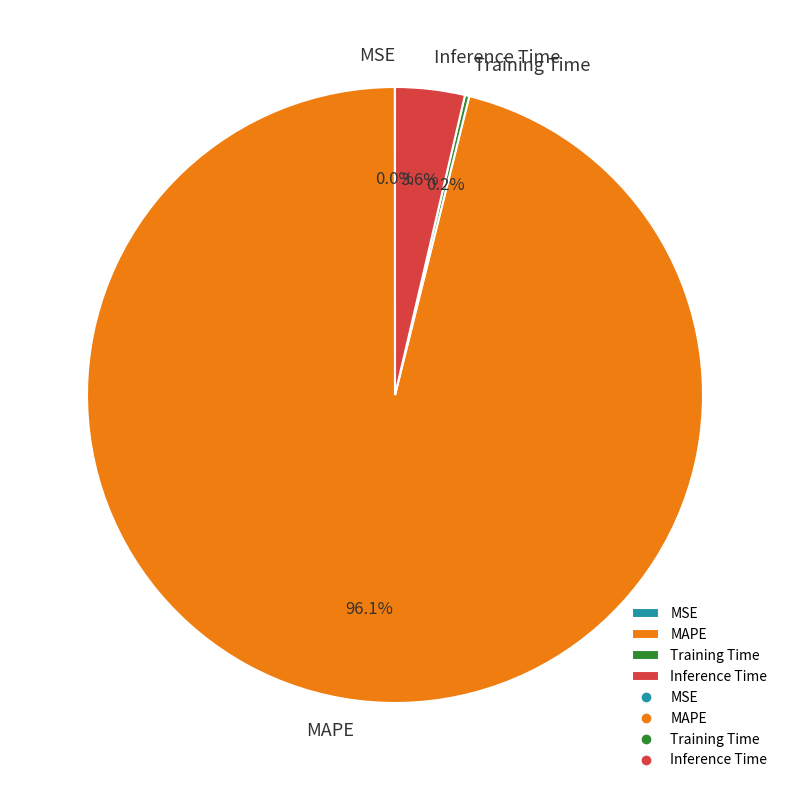

To the nearest percent, what is the average slice percentage?

25%